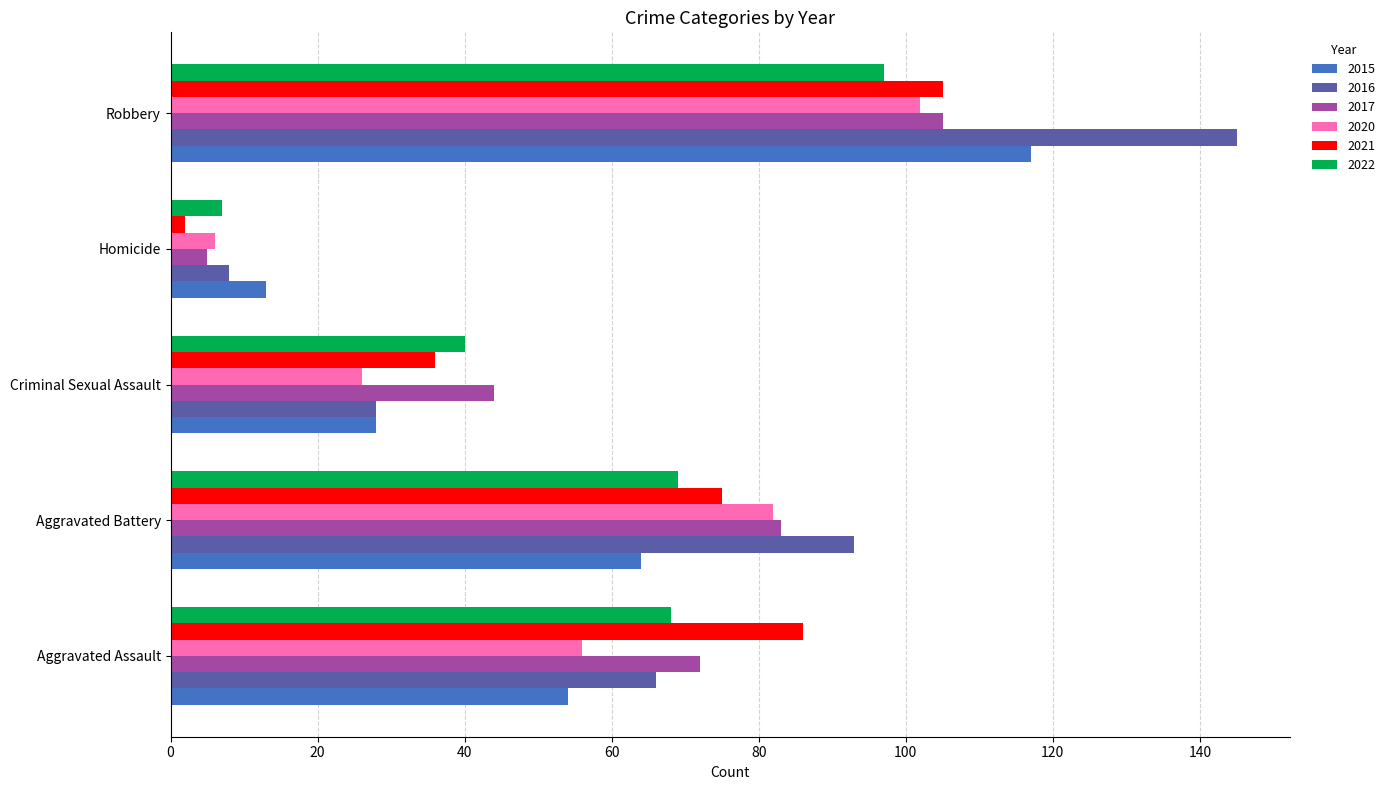

What is the difference between the highest and lowest values at Aggravated Assault?

32